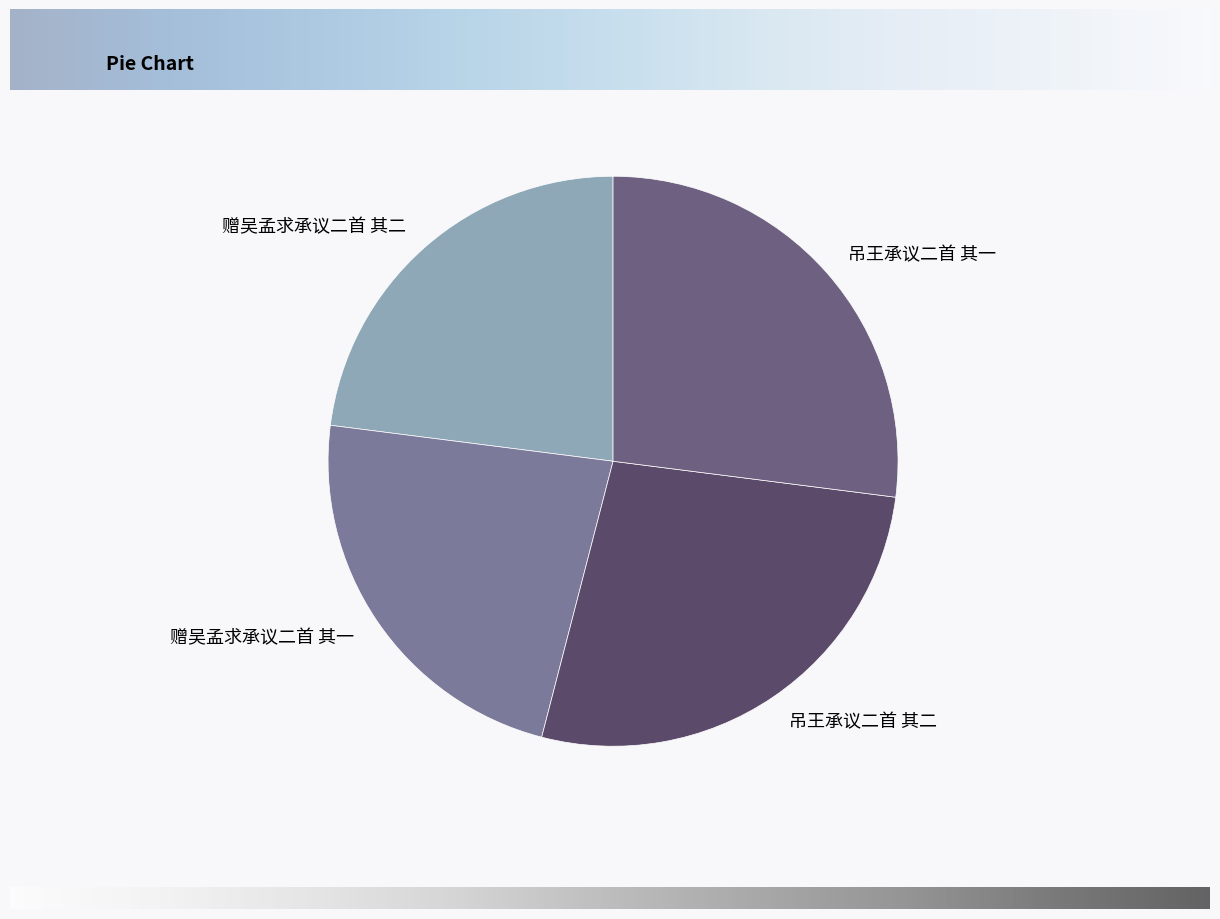

Do 吊王承议二首 其二 and 吊王承议二首 其一 together represent more than half of the pie?

Yes